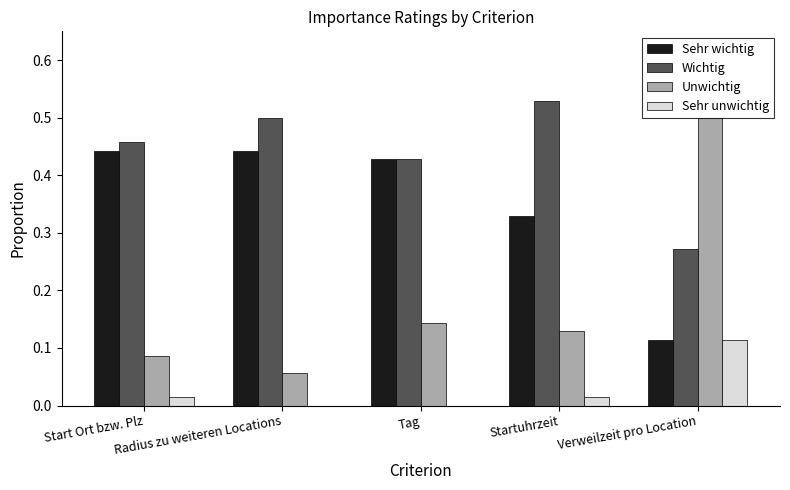

Is it true that Unwichtig equals 0.0 at Startuhrzeit?

False